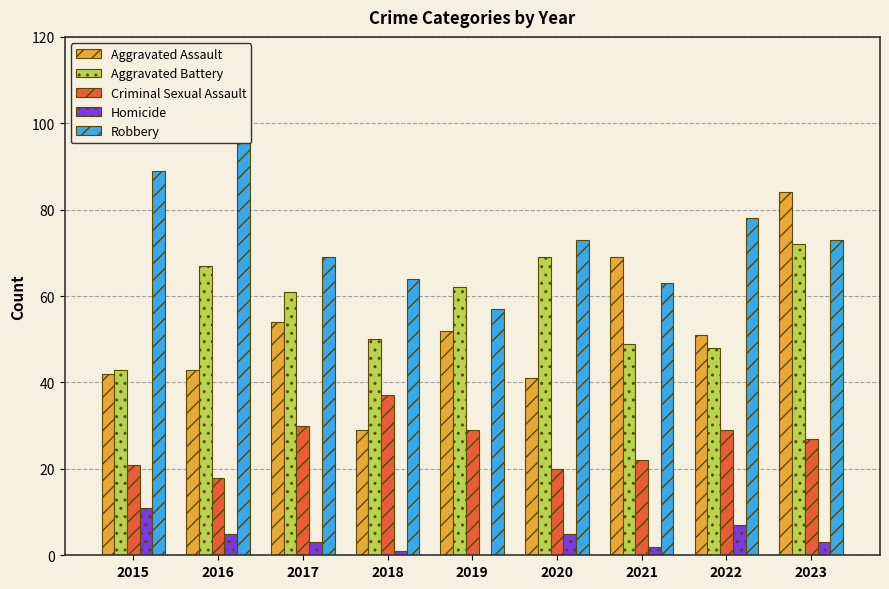

Between 2016 and 2020, which series saw the biggest shift?

Robbery